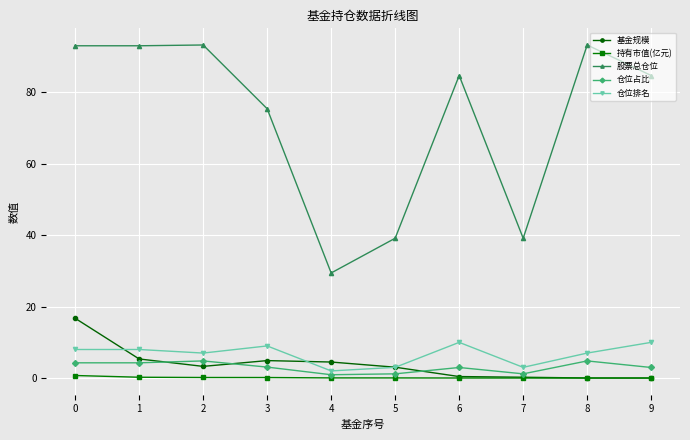

List the series in order of their peak value, highest first.

股票总仓位, 基金规模, 仓位排名, 仓位占比, 持有市值(亿元)